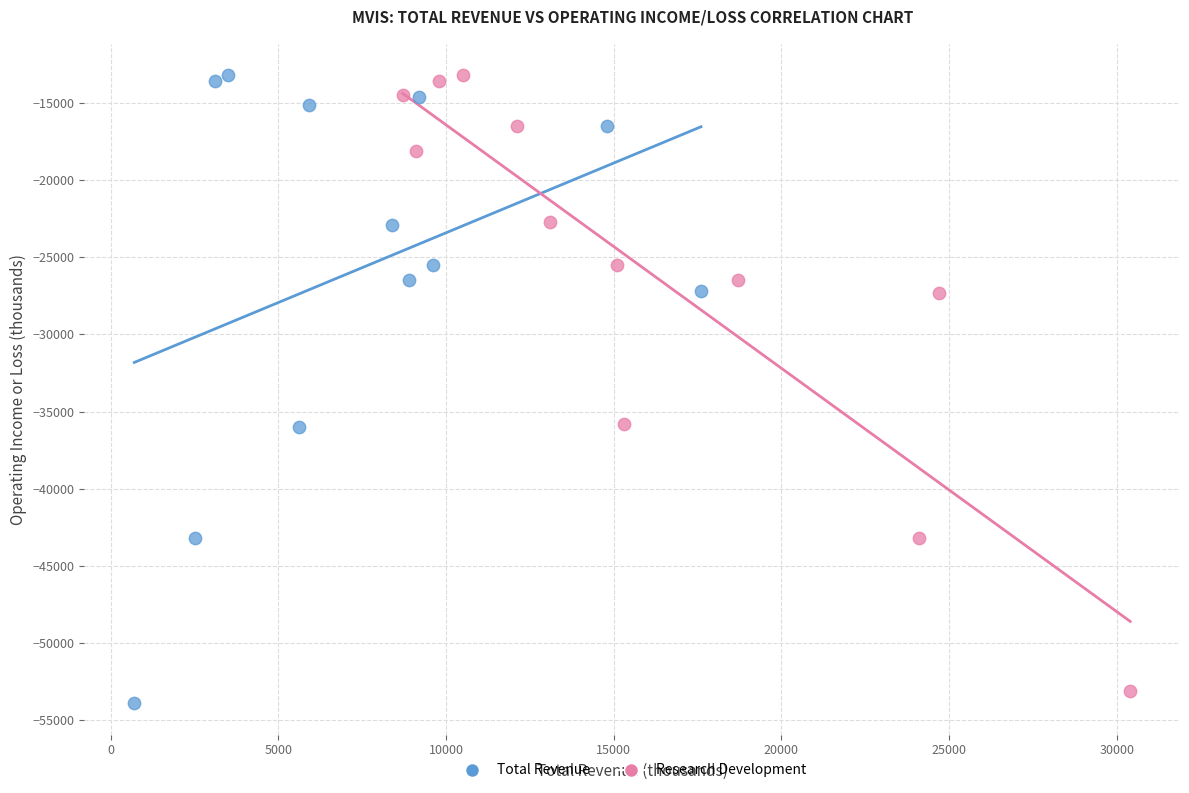

What are all the series names shown in the legend?

Total Revenue, Research Development